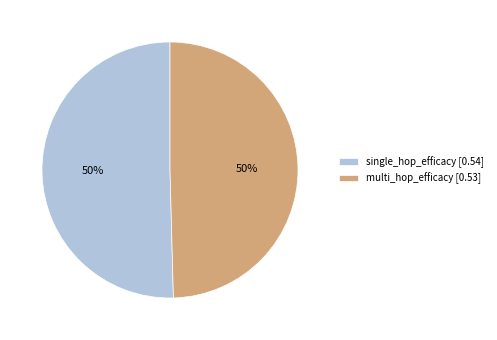

The single_hop_efficacy [0.54] slice represents 50% of the pie. True or false?

True